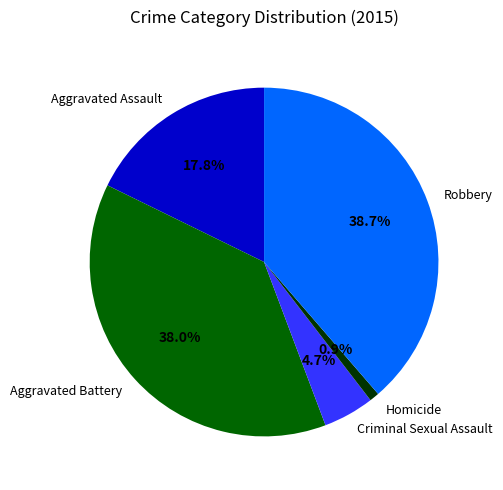

Is there any slice that represents more than half of the pie?

No